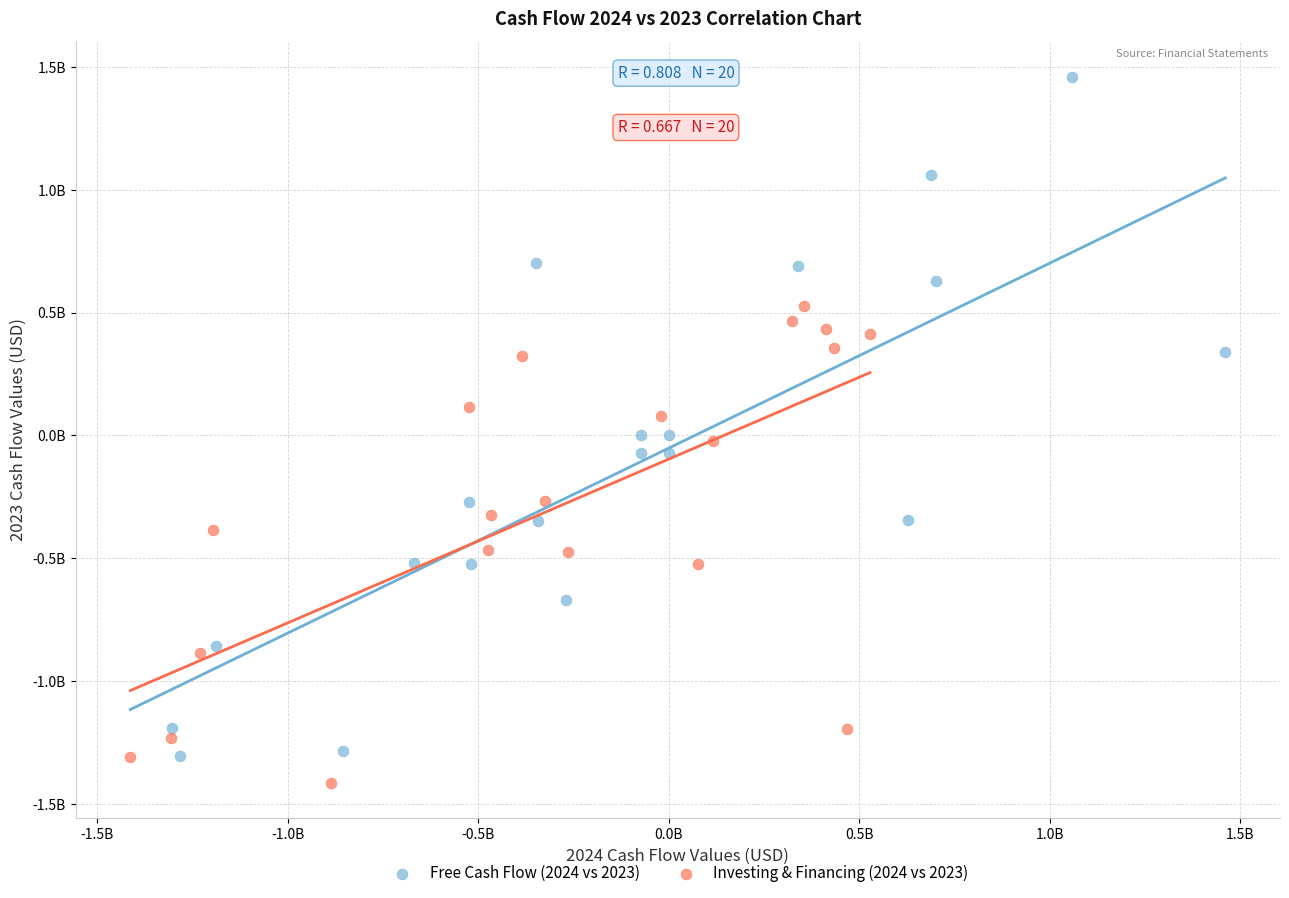

Which series contains the lowest Y value?

Investing & Financing (2024 vs 2023)